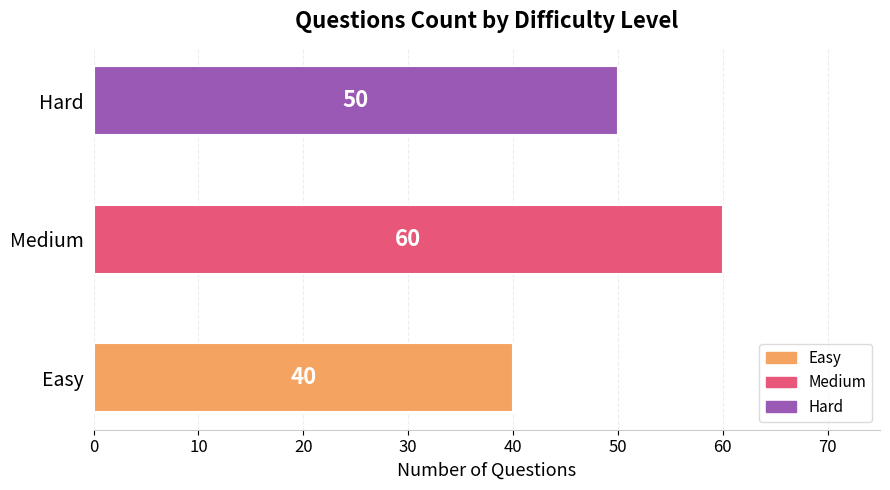

Reading bottom to top, list all the values displayed in this chart.

Easy=40	Medium=60	Hard=50